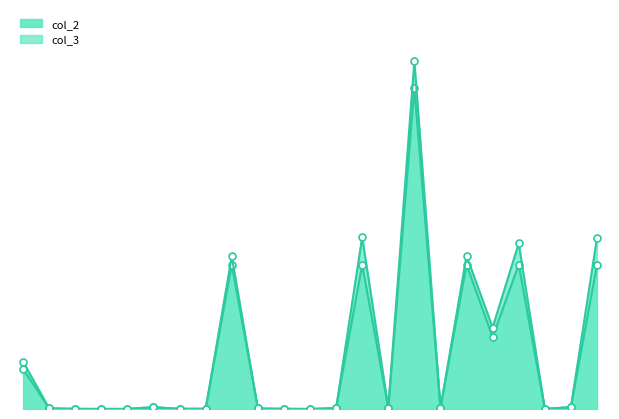

Where is the data nearest to the value 2222?

J17_11_12_15_16